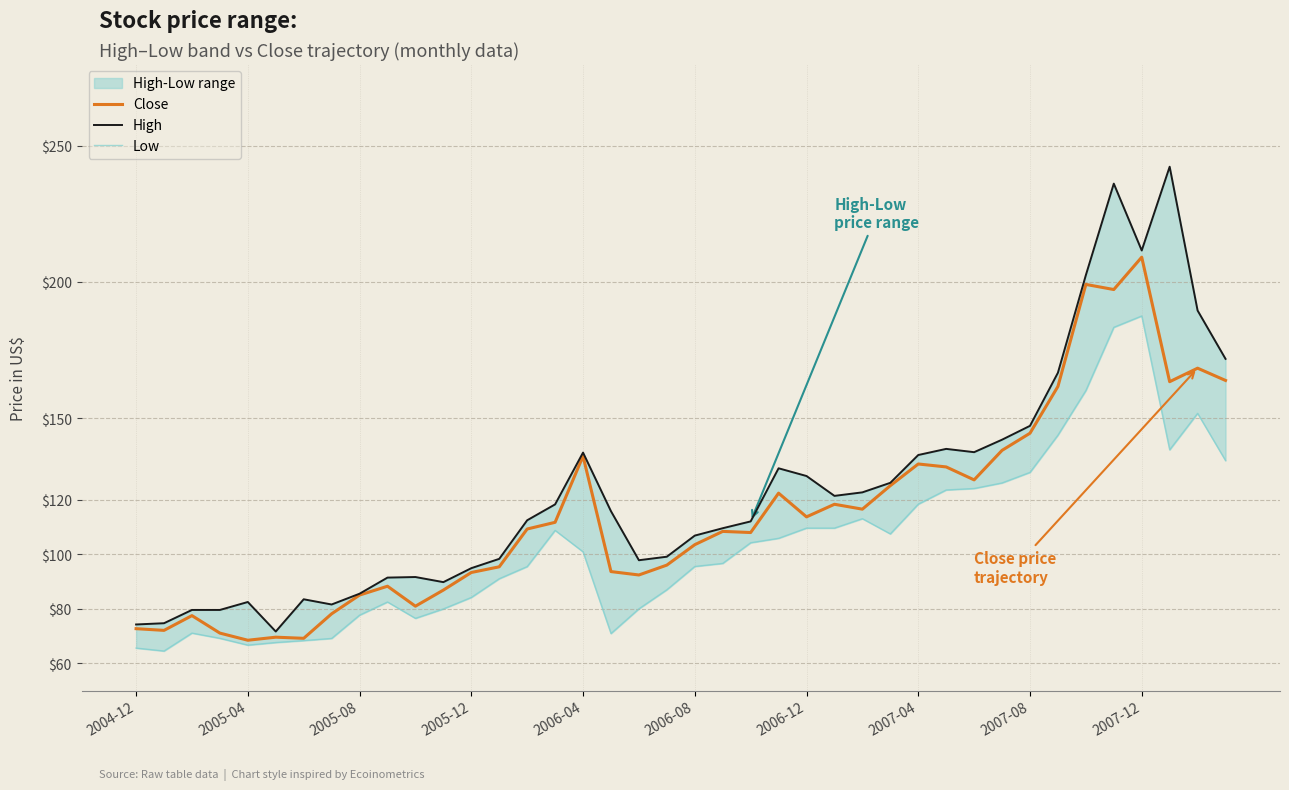

Where is Close nearest to the value 138?

31